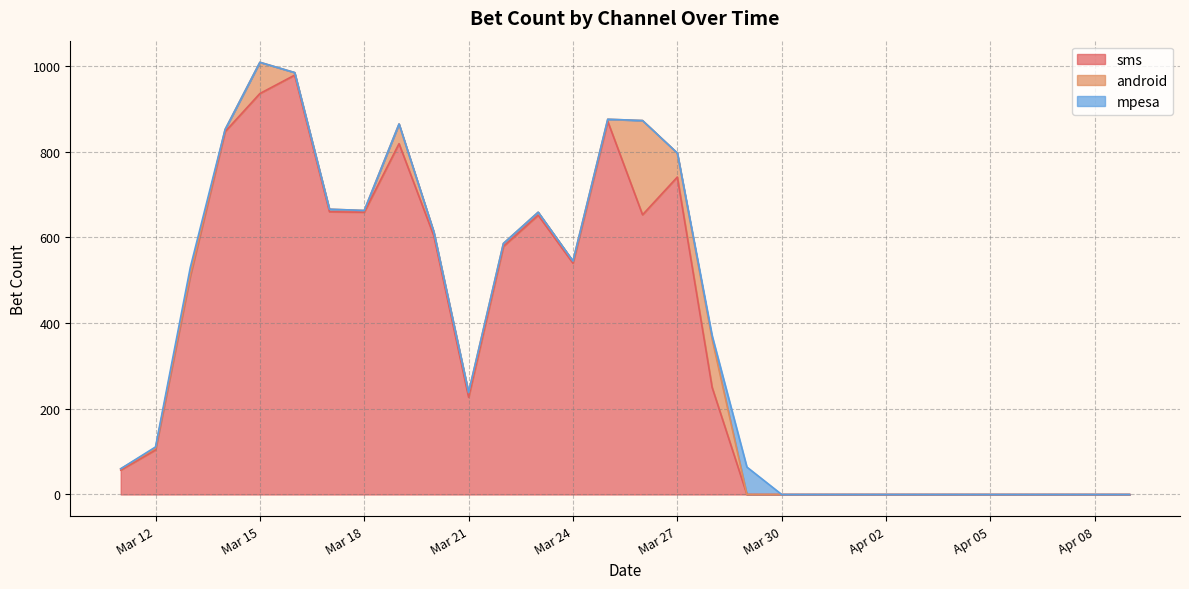

At which label does android first exceed 4?

2020-03-14